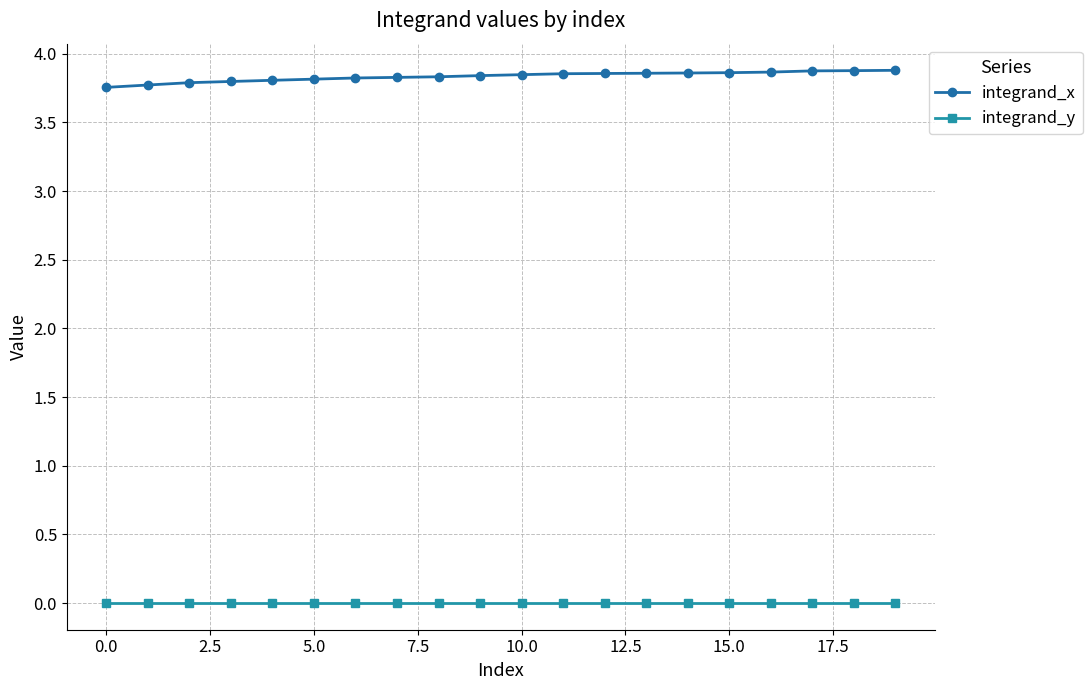

How many integrand_x values are between 3 and 4?

20